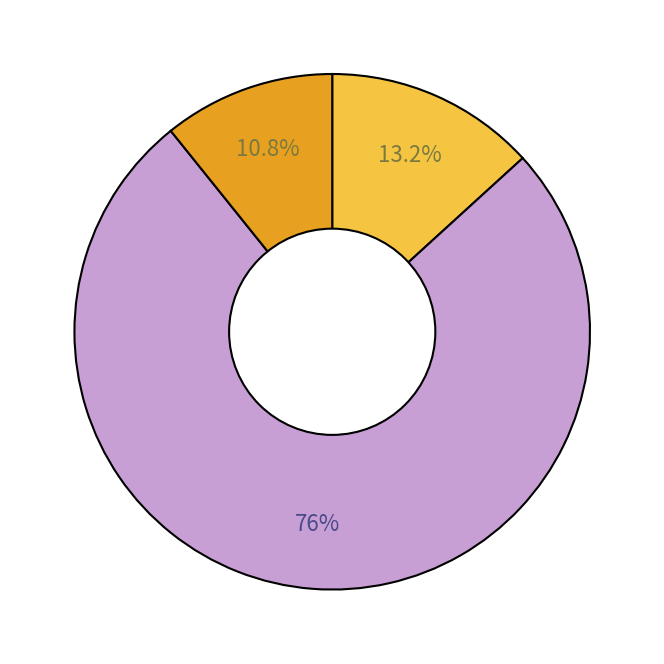

To the nearest percent, what is the average slice percentage?

33%